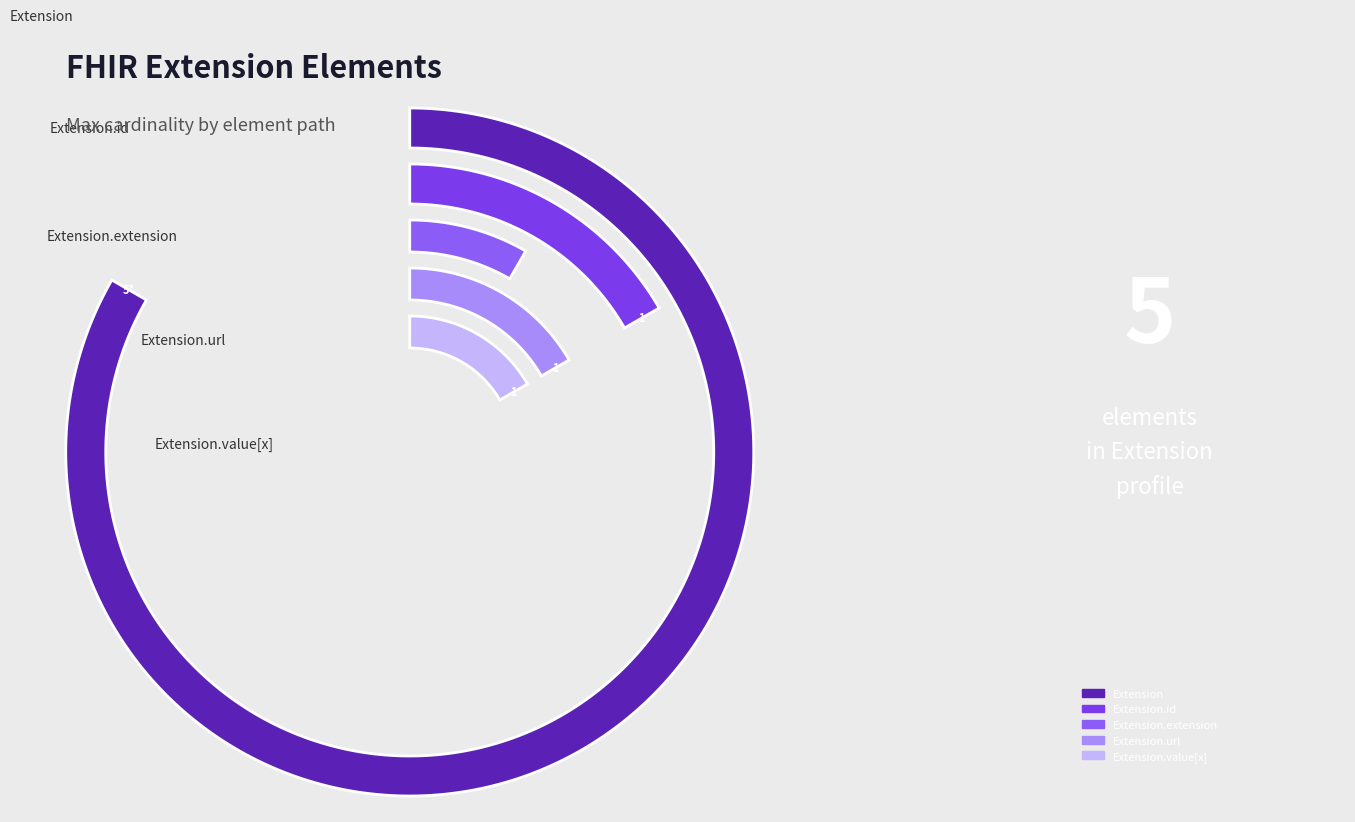

True or false: Extension.url accounts for 25% of the total.

True